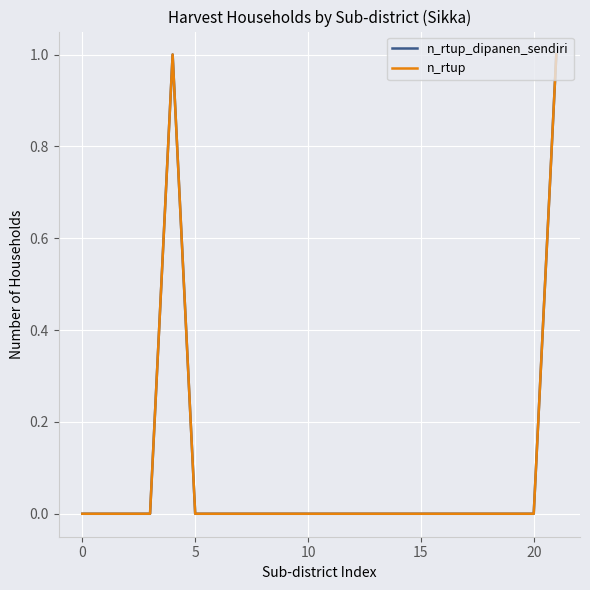

Does the chart have visible grid lines?

Yes